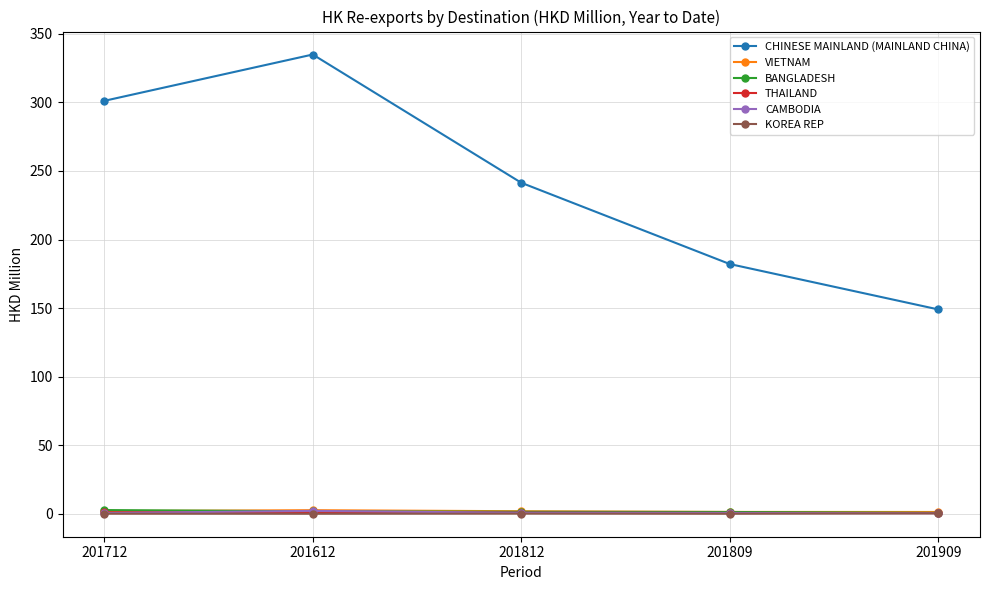

What is the label of the 5th point from the left?

201909